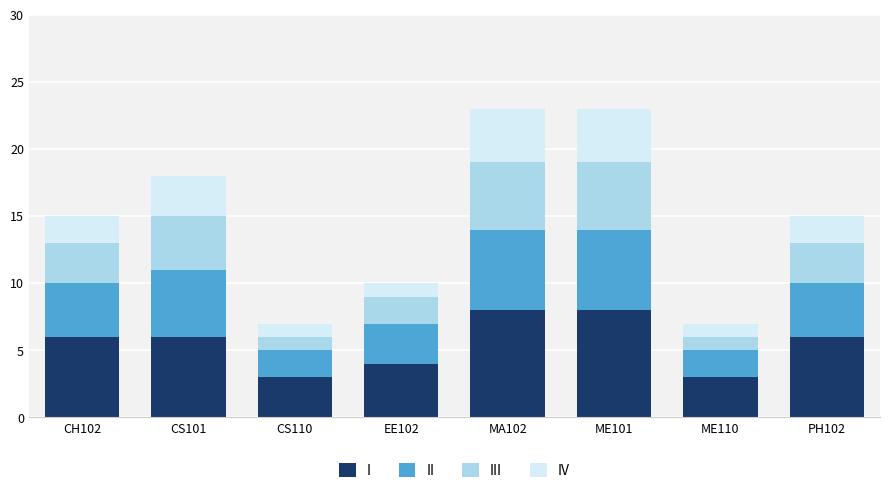

How many bars are there in total?

8